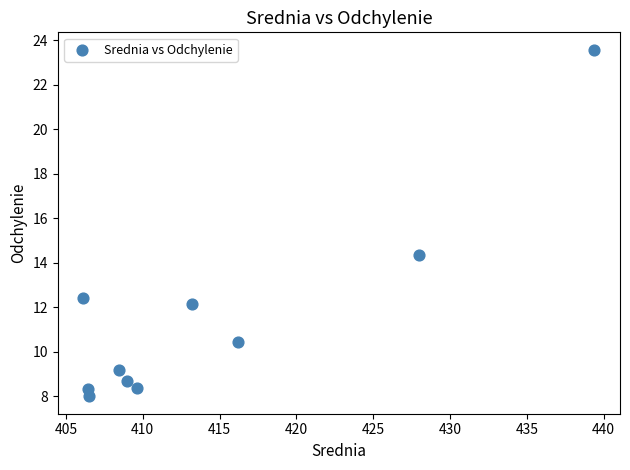

What is the range of Y values (max minus min)?

15.6